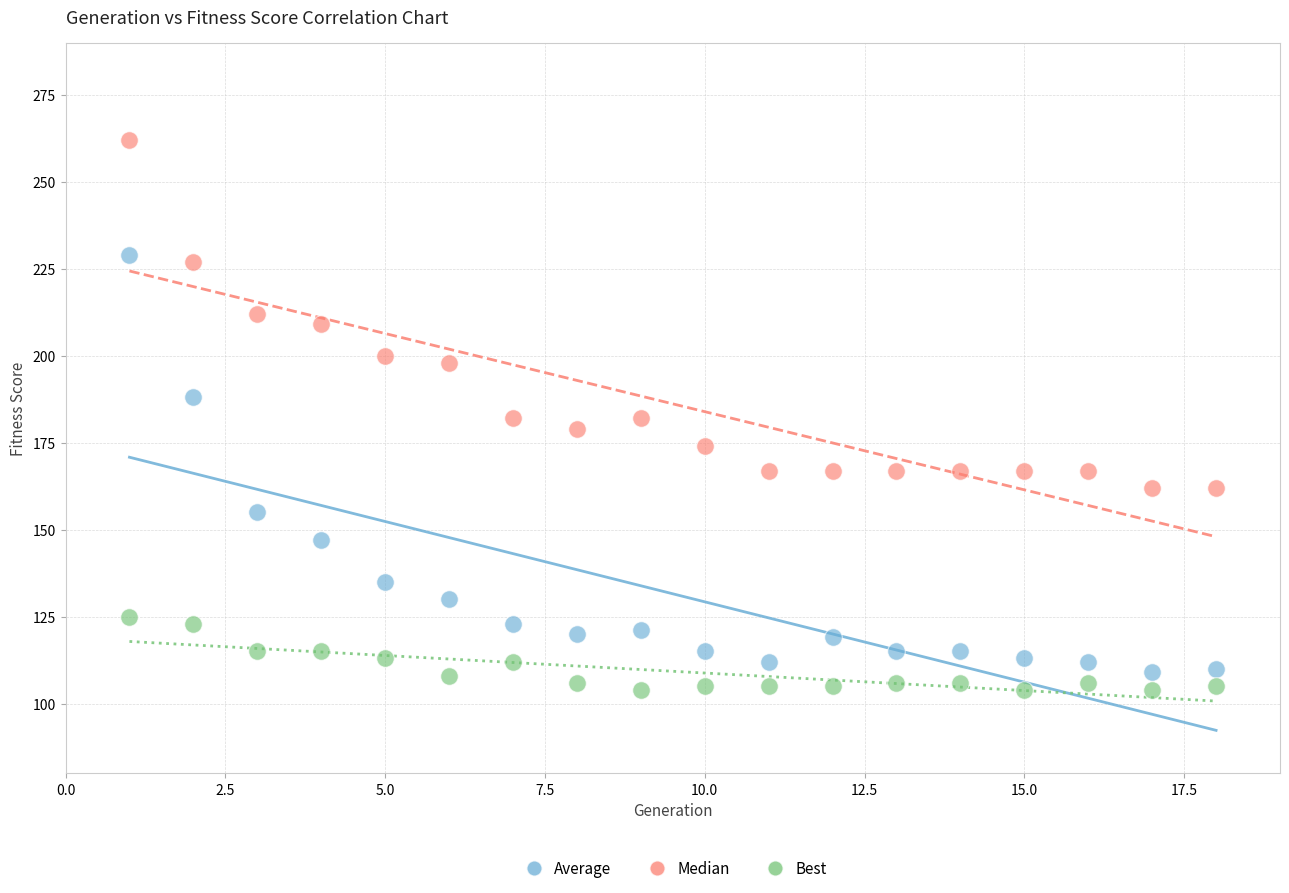

Which series contains the highest Y value?

Median